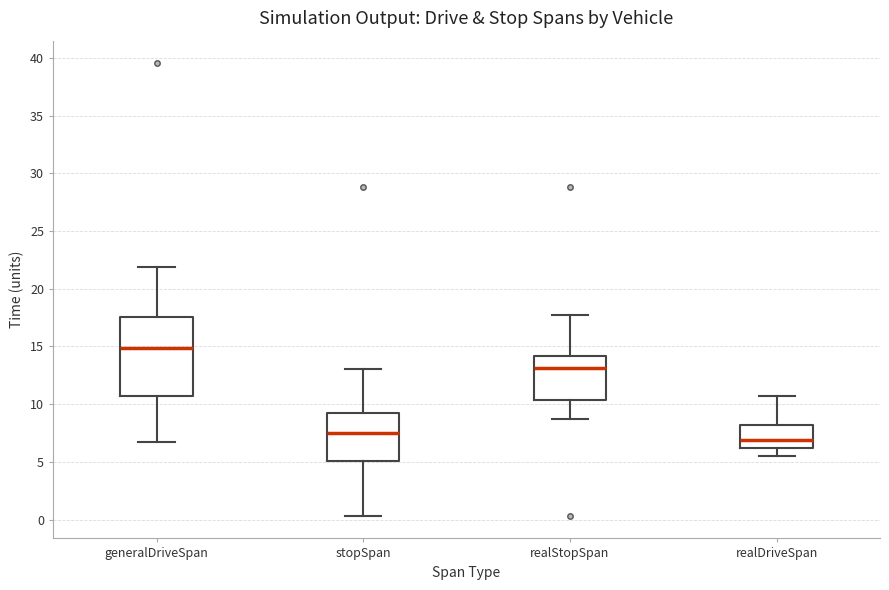

Reading left to right, read every box against the y-axis: the position of its median line, the range the box covers, and the ends of its whiskers. The values are not printed on the chart, so give them approximately, as read against the axis.

generalDriveSpan: median 15.0, box 10.5 to 17.5, whiskers 6.5 to 22.0
stopSpan: median 7.5, box 5.0 to 9.5, whiskers 0.5 to 13.0
realStopSpan: median 13.0, box 10.5 to 14.0, whiskers 9.0 to 17.5
realDriveSpan: median 7.0, box 6.0 to 8.0, whiskers 5.5 to 10.5